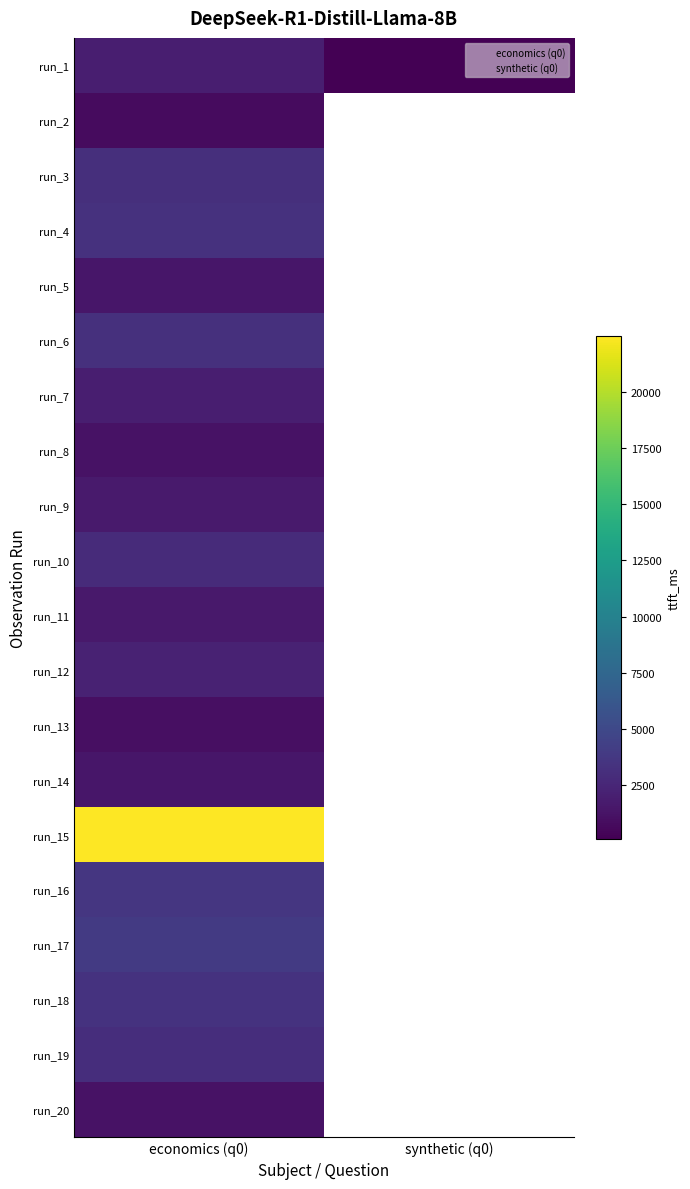

Is the value of synthetic_q0 at 8 greater than the value of economics_q0 at 15?

No